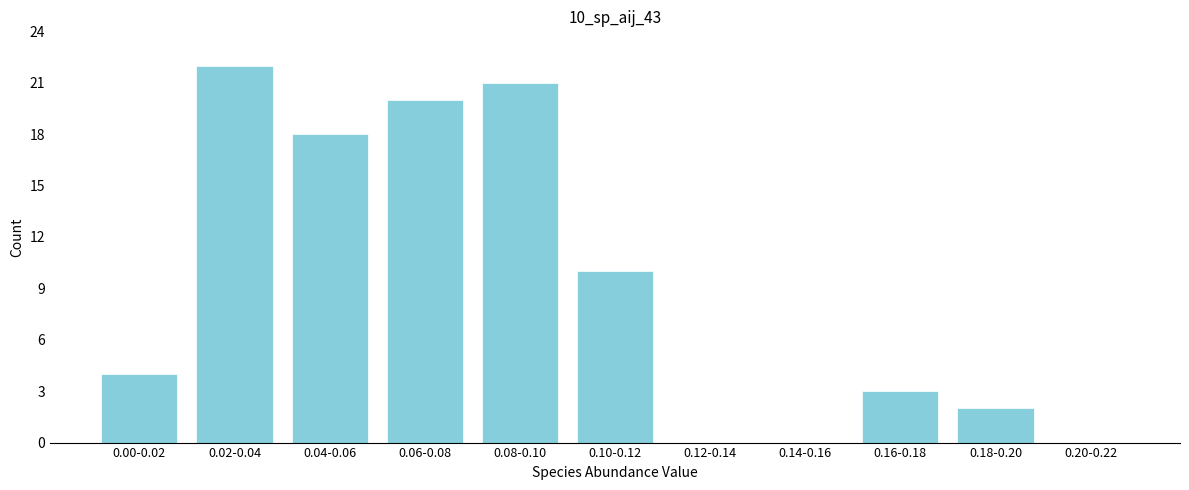

Reading left to right, transcribe all the data shown in this chart.

0.00-0.02=4	0.02-0.04=22	0.04-0.06=18	0.06-0.08=20	0.08-0.10=21	0.10-0.12=10	0.12-0.14=0	0.14-0.16=0	0.16-0.18=3	0.18-0.20=2	0.20-0.22=0